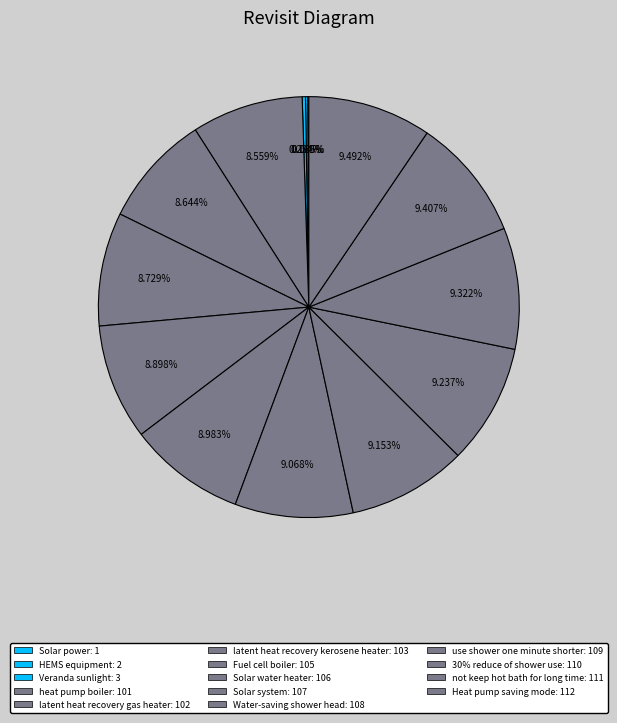

True or false: Water-saving shower head accounts for 23% of the total.

False